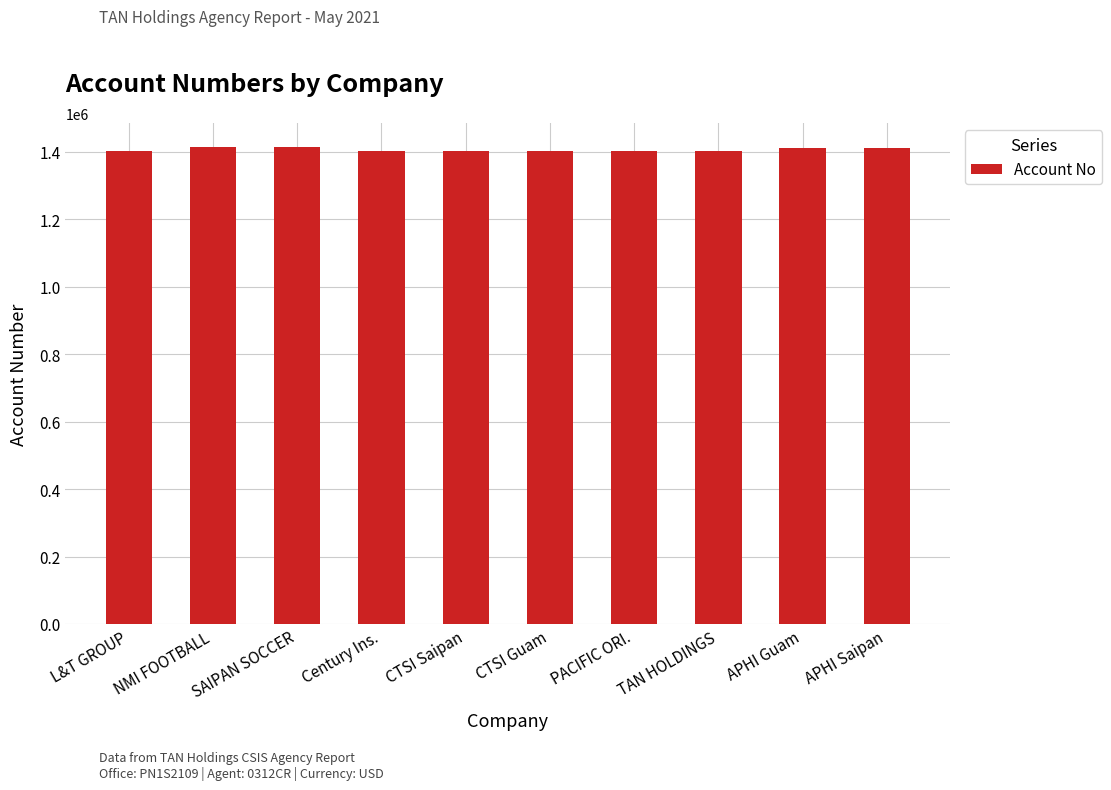

Approximately how many times larger is the value at NMI FOOTBALL compared to APHI Guam?

1.0